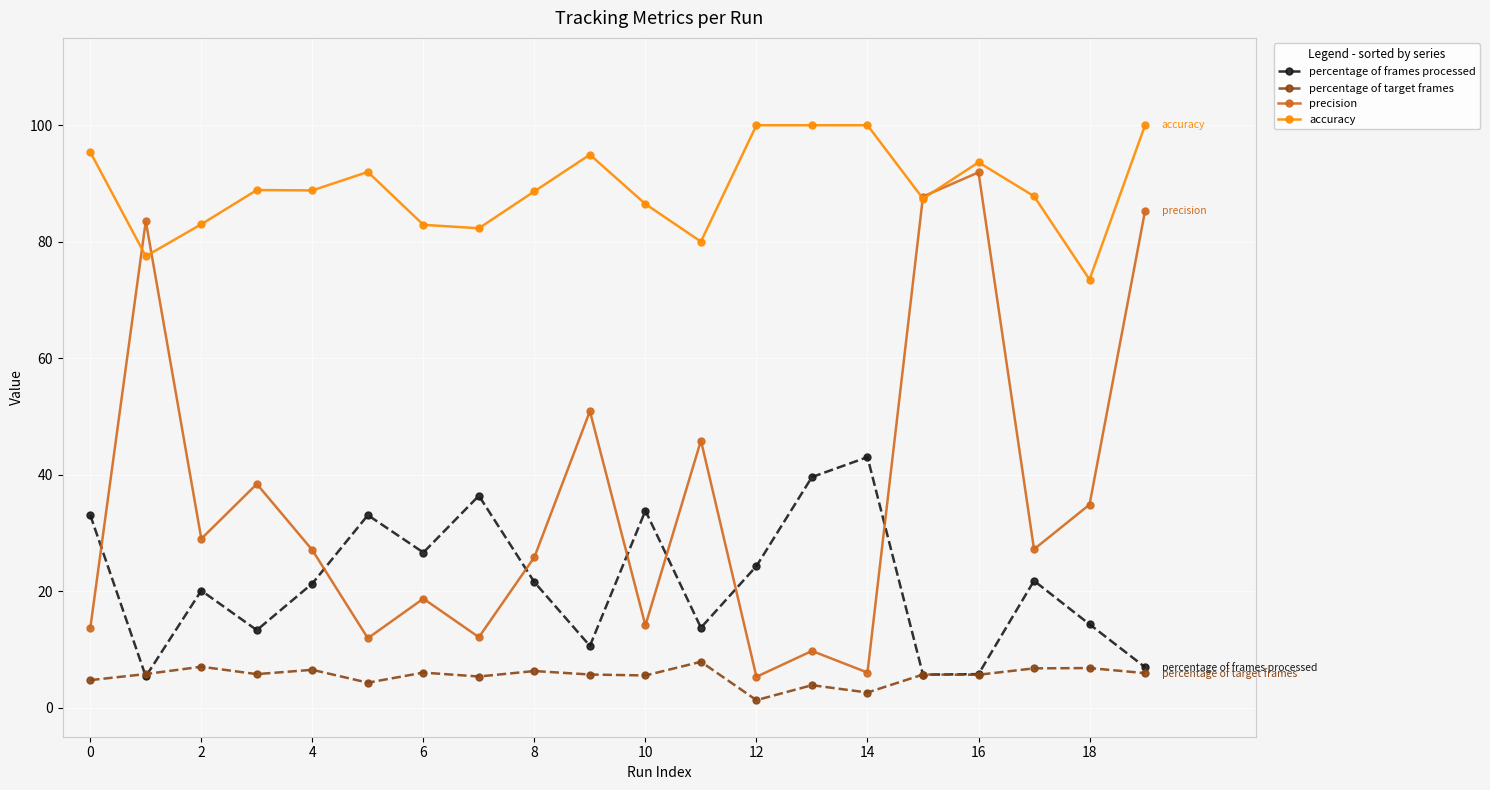

How many data points does each series have?

20